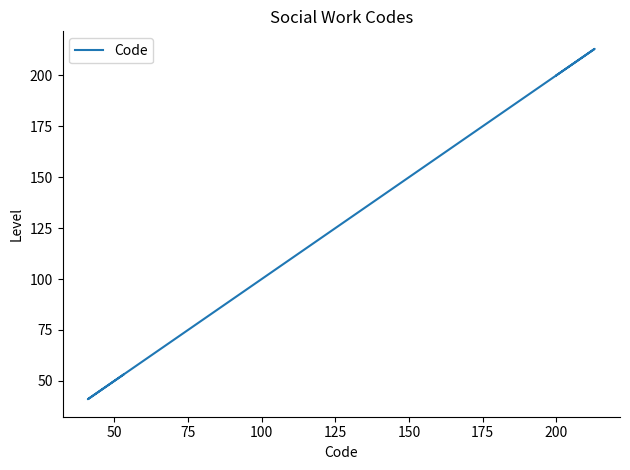

How many interior local peaks (higher than both neighbors) does the data have?

1